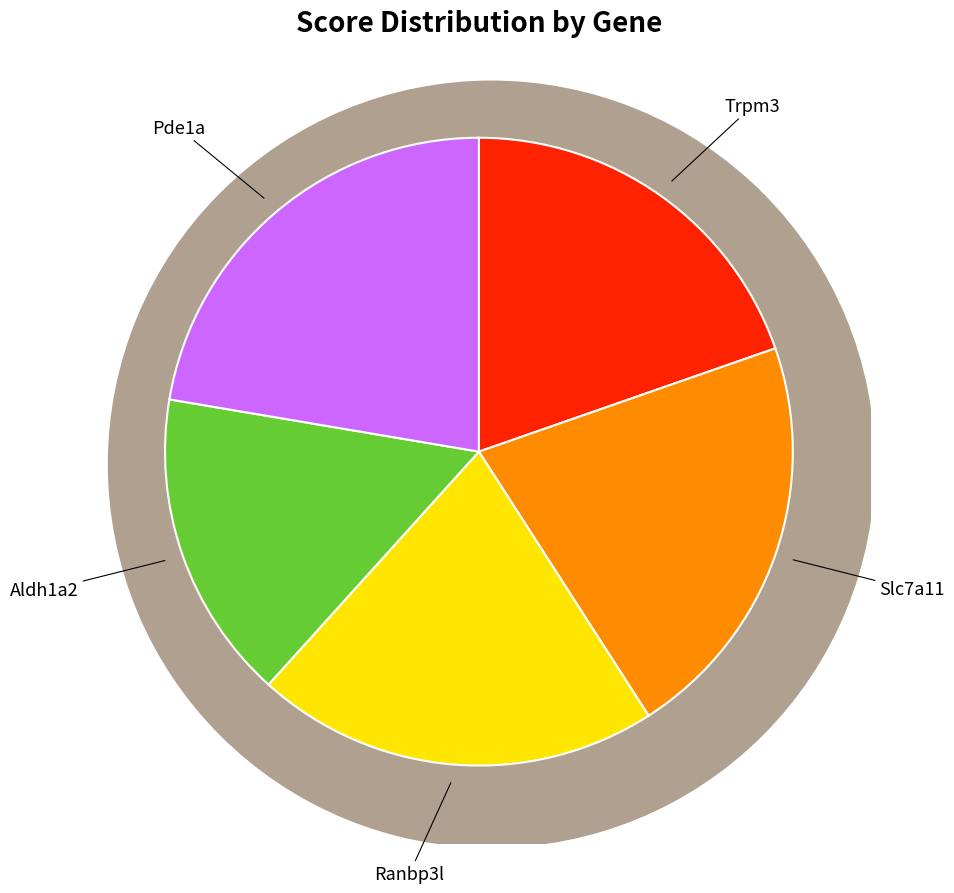

What percentage do Trpm3 and Aldh1a2 together represent?

35.6%